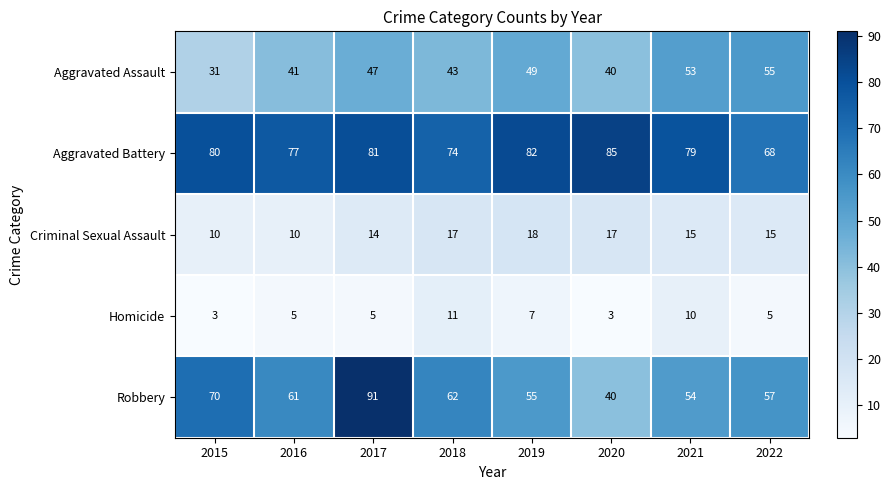

Is it true that Aggravated Assault equals 41 at 2016?

True